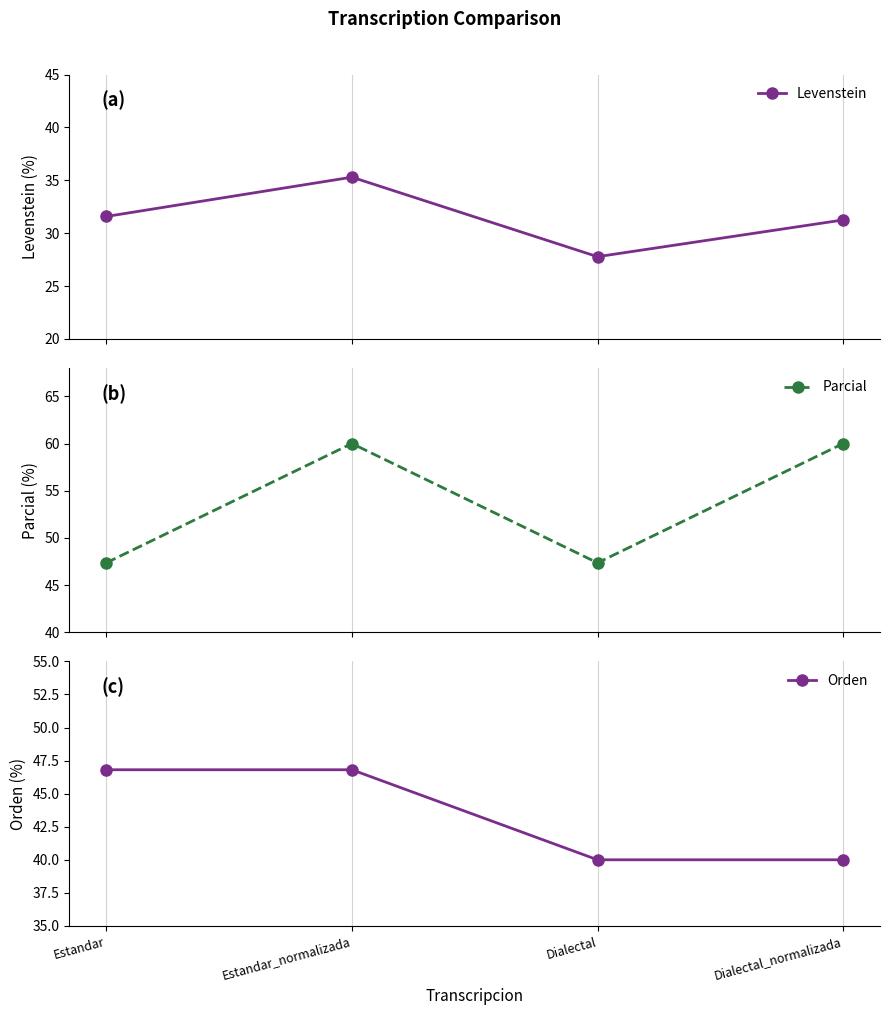

Does the chart display data point markers on the line(s)?

Yes